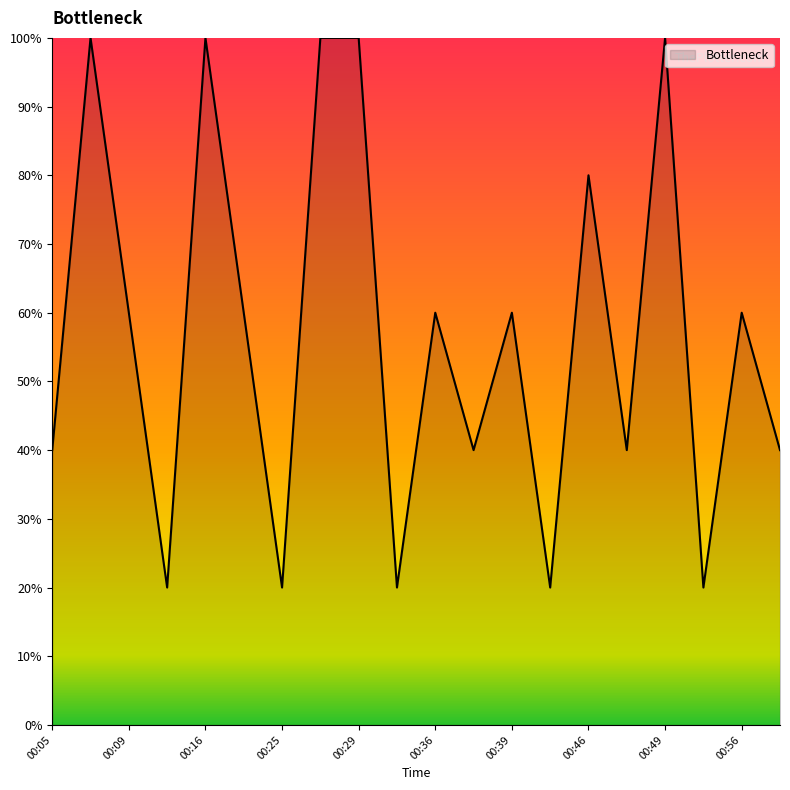

True or false: there are more than 2 points higher than both neighbors.

True